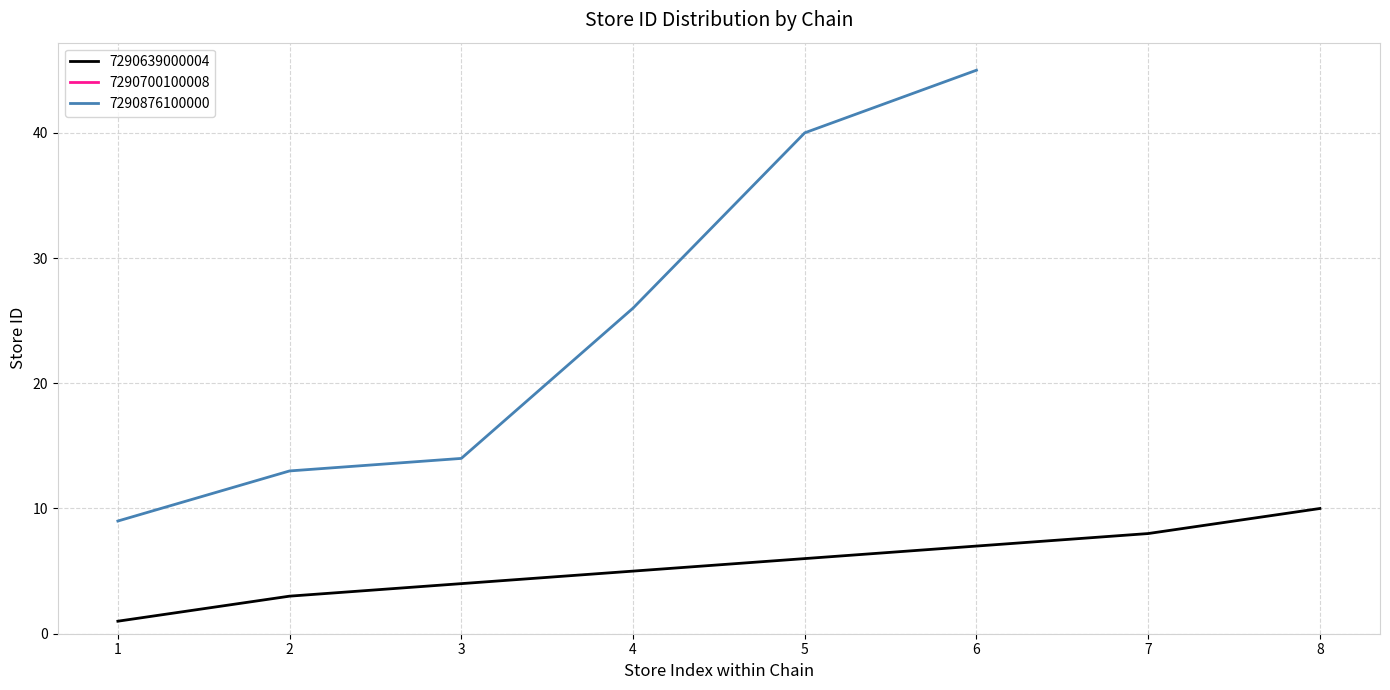

True or false: store_id has a value of 5.0 at 7290639000004.

True